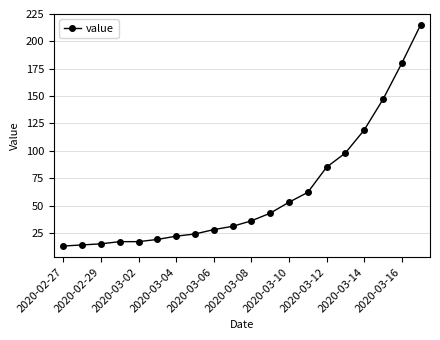

What is the value of the 4th point from the left?

17